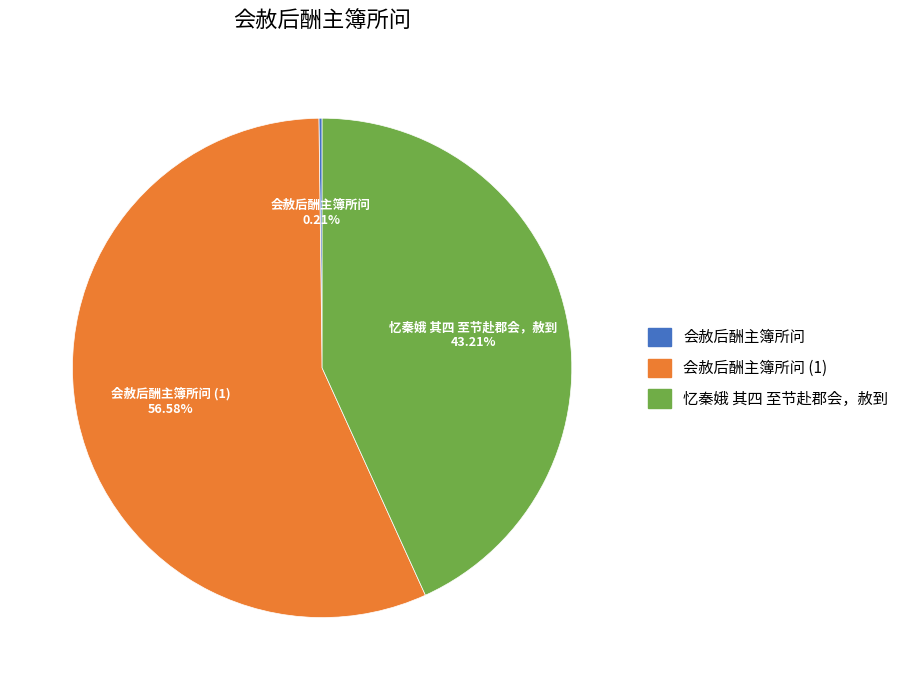

Is 忆秦娥 其四 至节赴郡会，赦到 the majority of the pie?

No